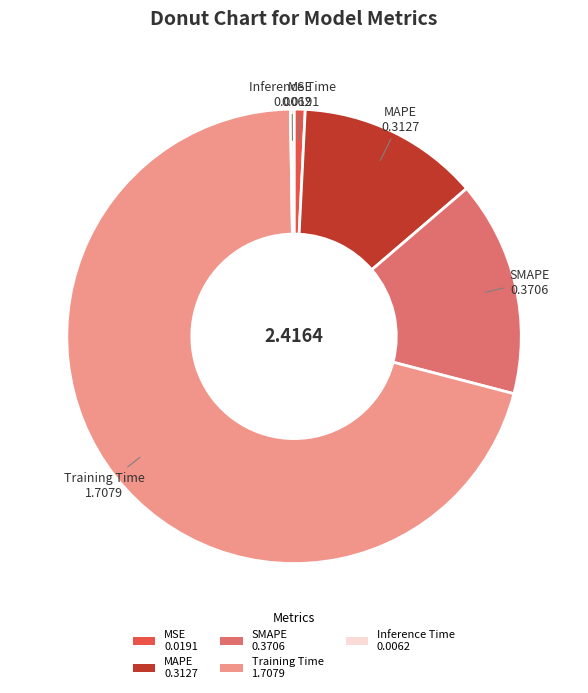

Which has a higher value, MSE 0.0191 or SMAPE 0.3706?

SMAPE 0.3706